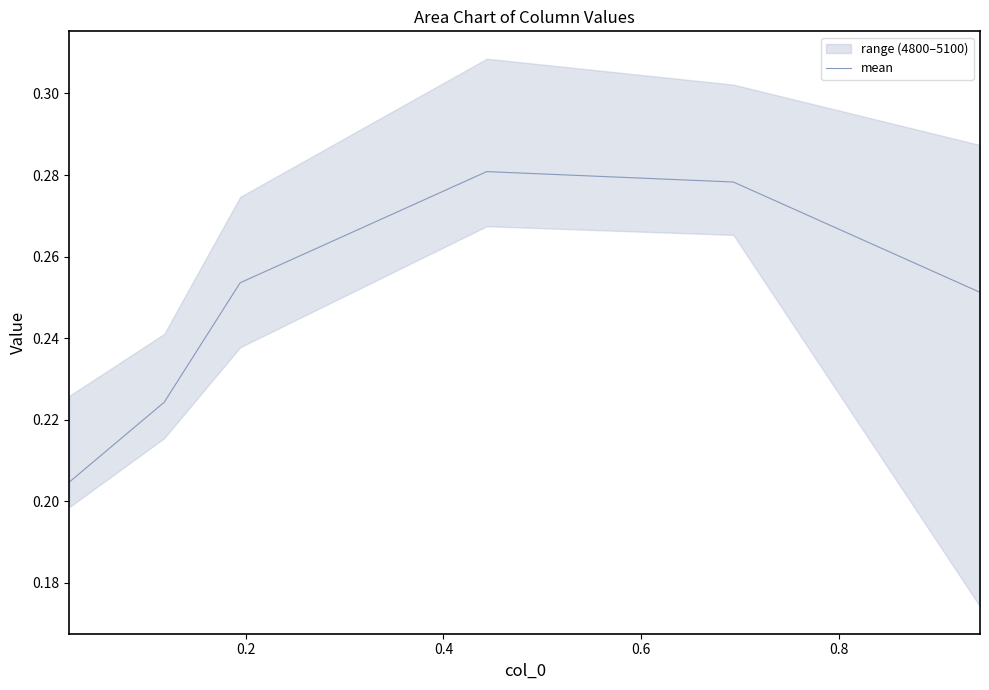

What is the maximum value shown in the chart?

0.3